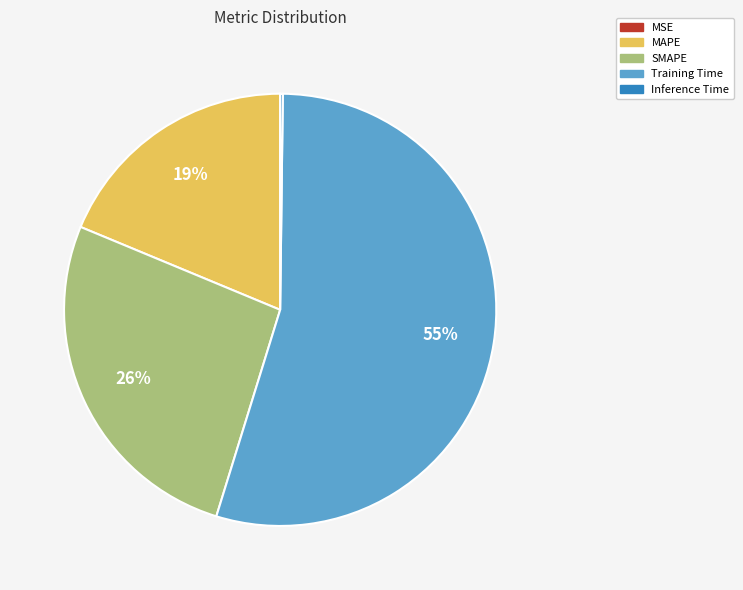

Which slice is the largest?

Training Time